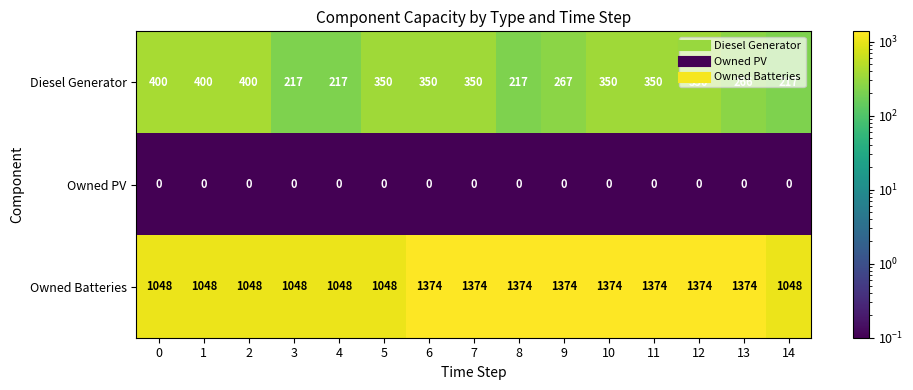

The Owned PV series shows 0 at 7. True or false?

True